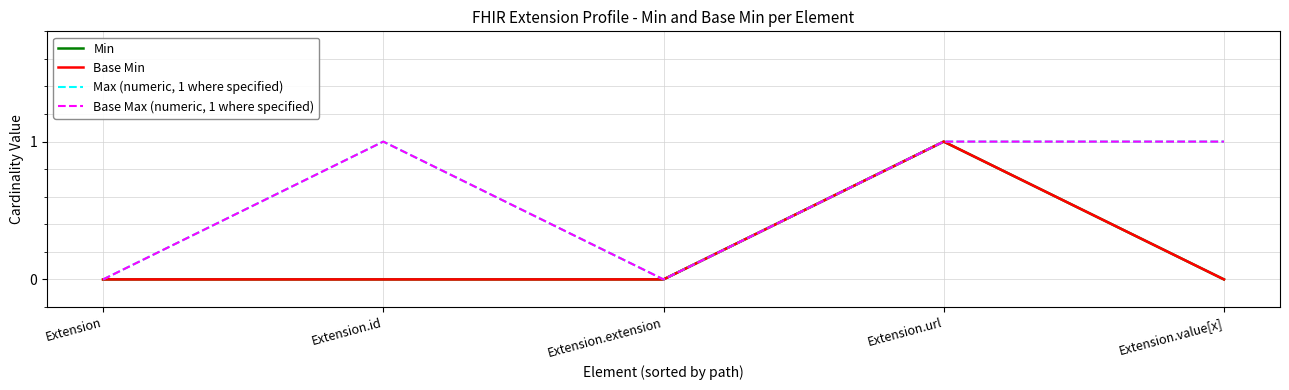

How many Base Max (numeric, 1 where specified) values are between 0 and 1?

5